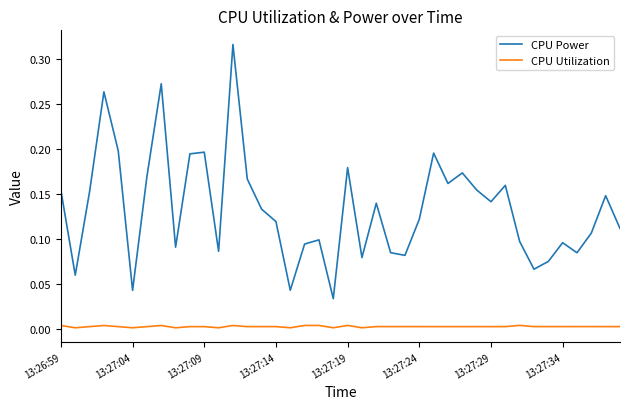

True or false: CPU Utilization and CPU Power cross at least once.

False